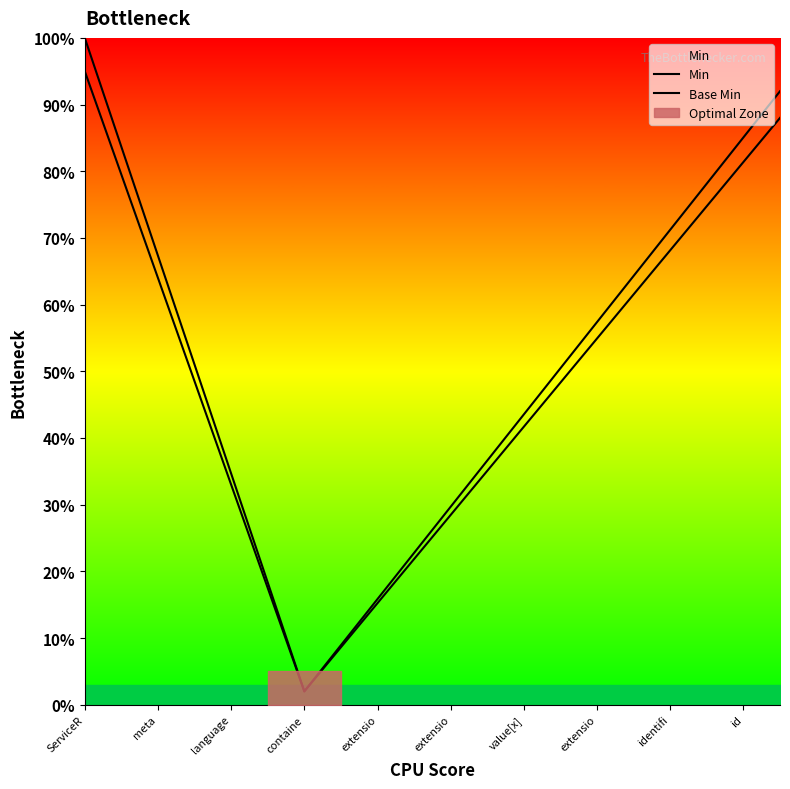

Which series has the largest total across all categories?

Min